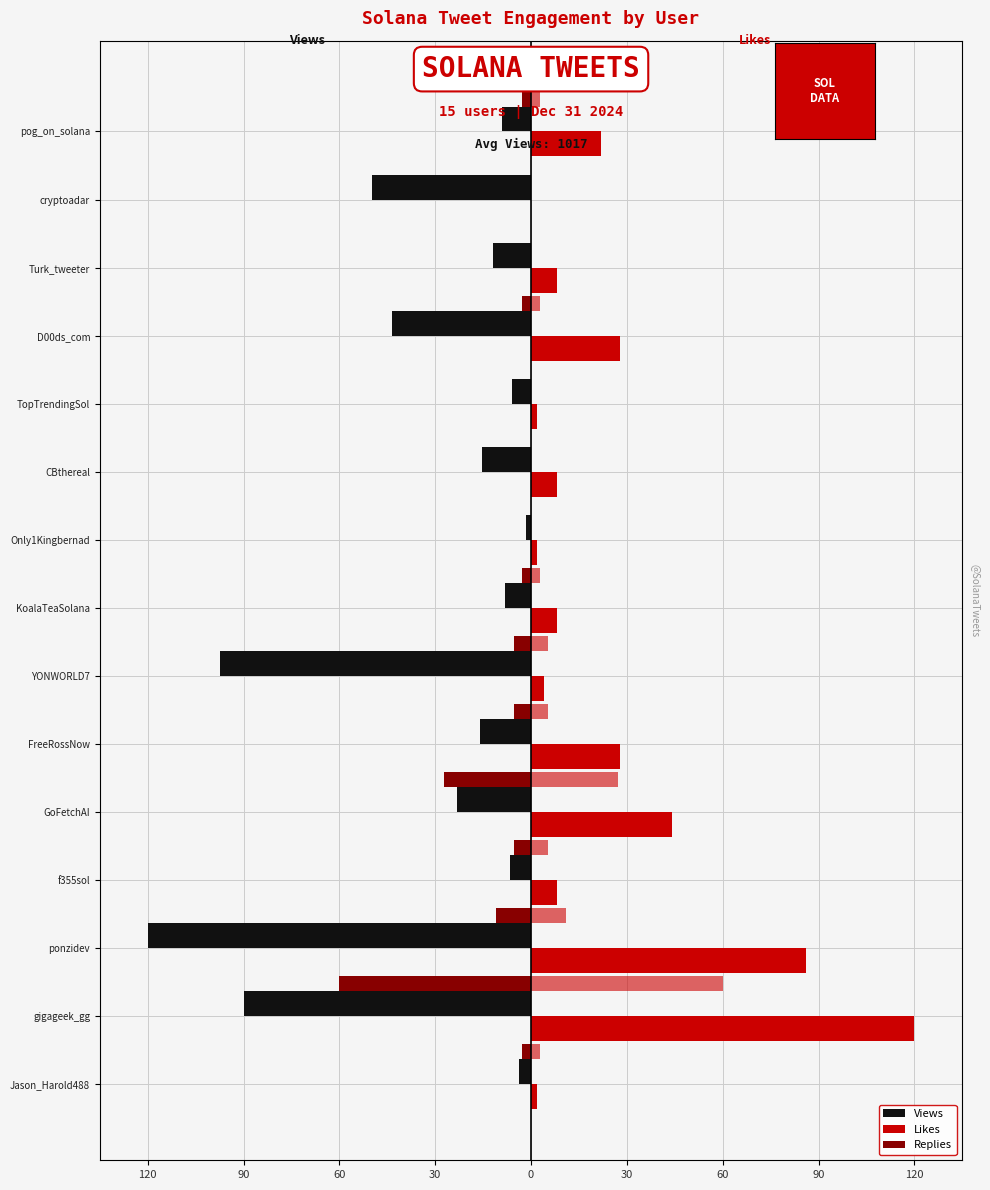

What is the difference between the highest and lowest values at 14?

31.0